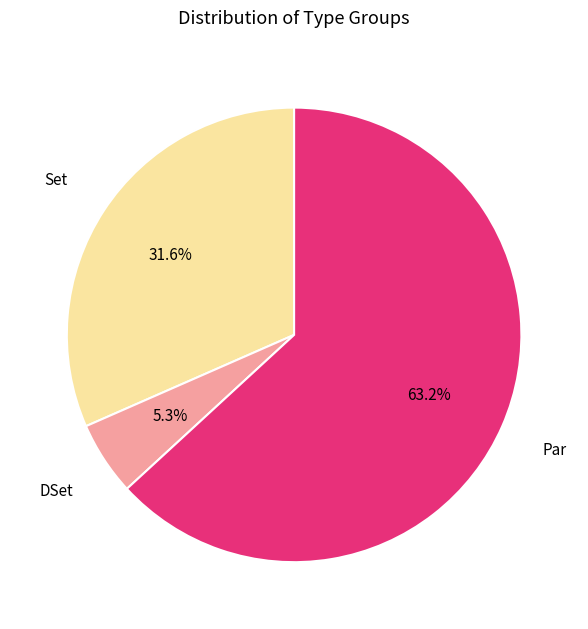

How many segments does this pie chart have?

3